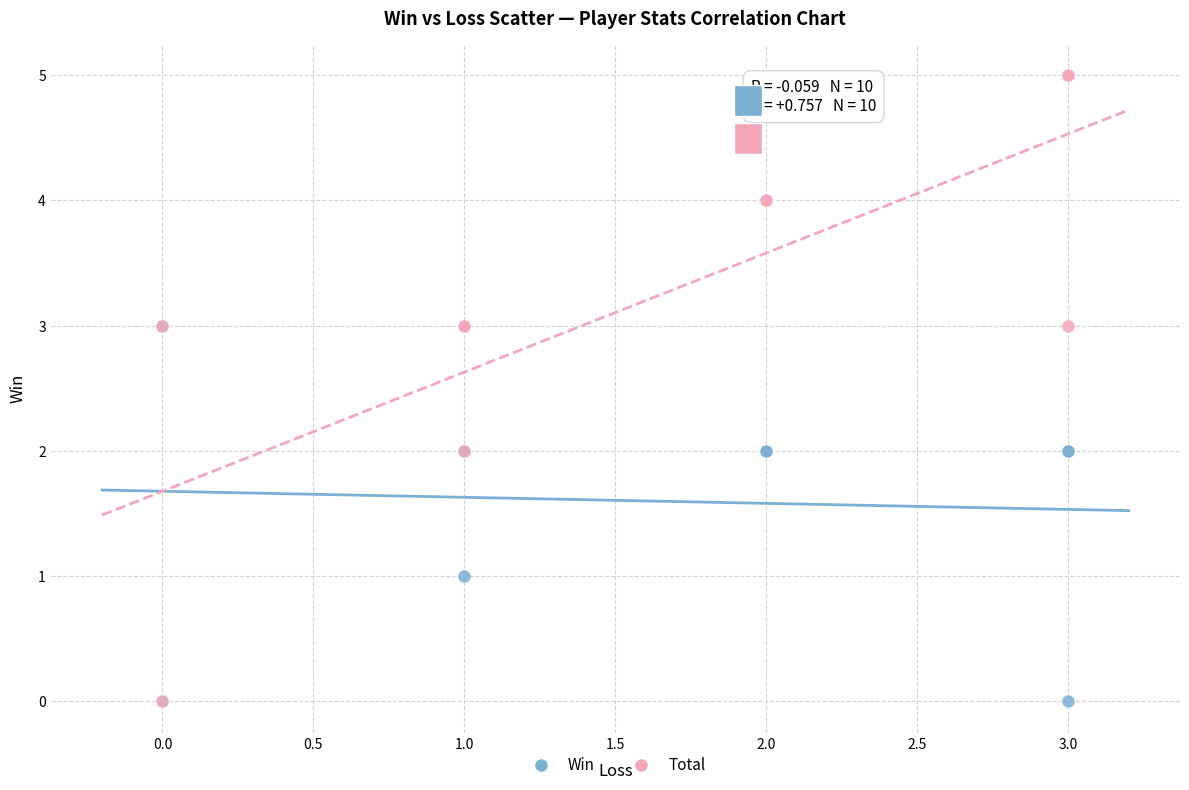

What are all the series names shown in the legend?

Win, Total